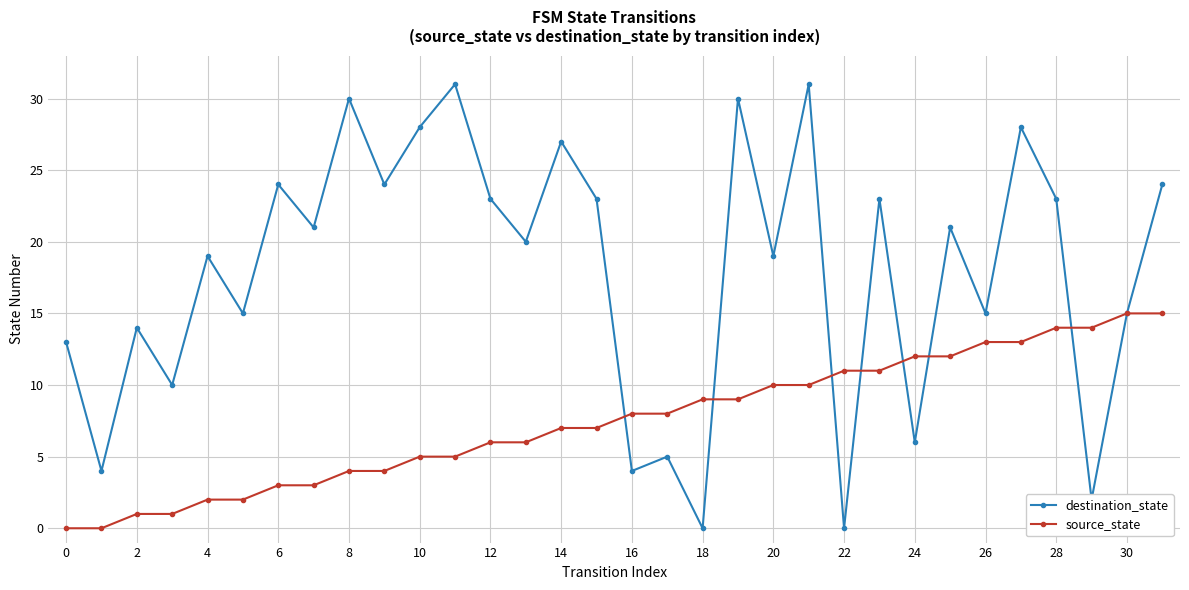

What is the difference between the maximum and minimum values in the destination_state series?

31